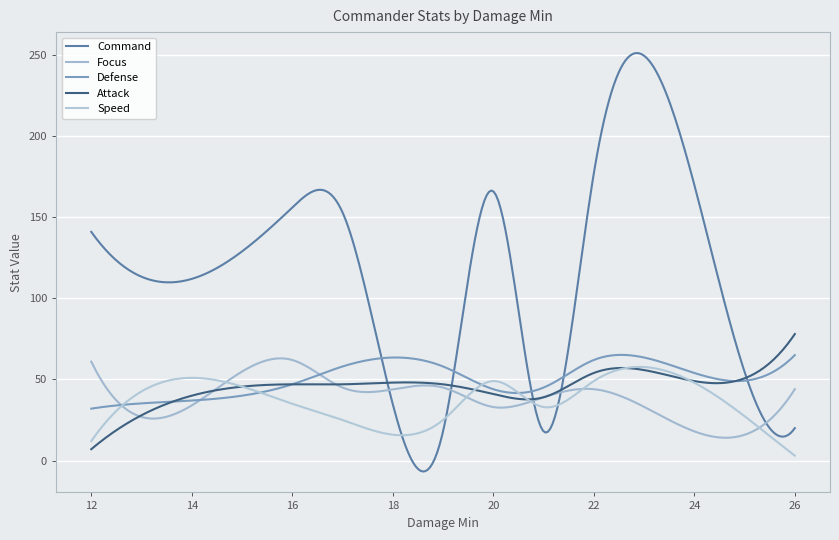

At which category is the sum across all series the highest?

22